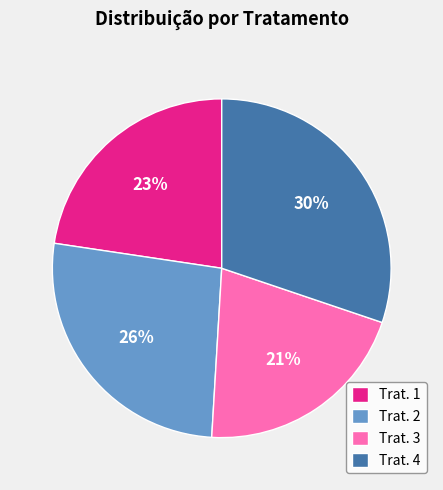

To the nearest percent, what is the combined percentage of Trat. 2 and Trat. 3?

47%